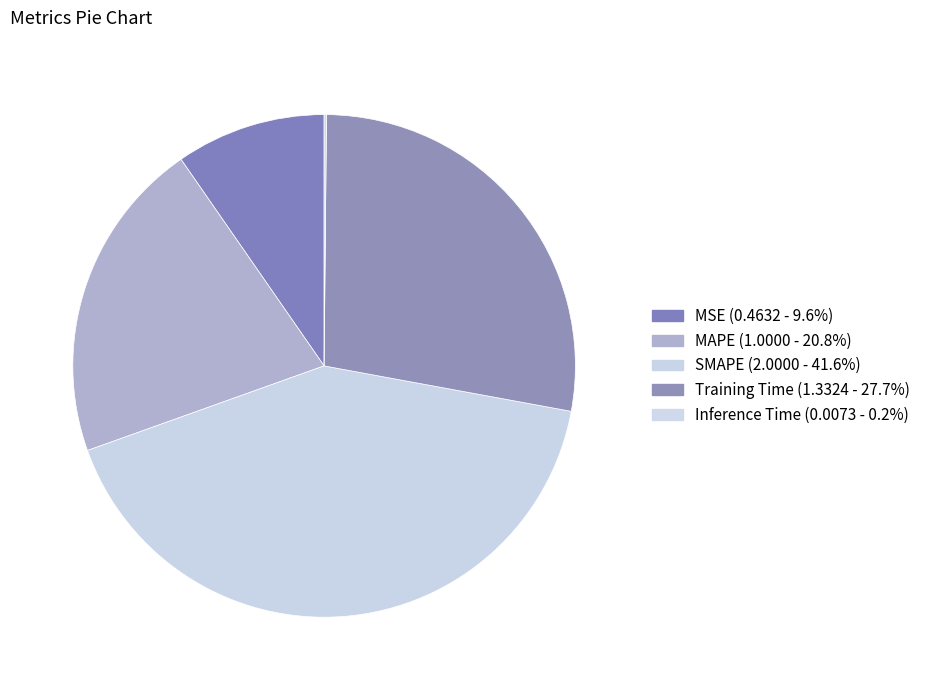

Count the number of slices in the pie.

5